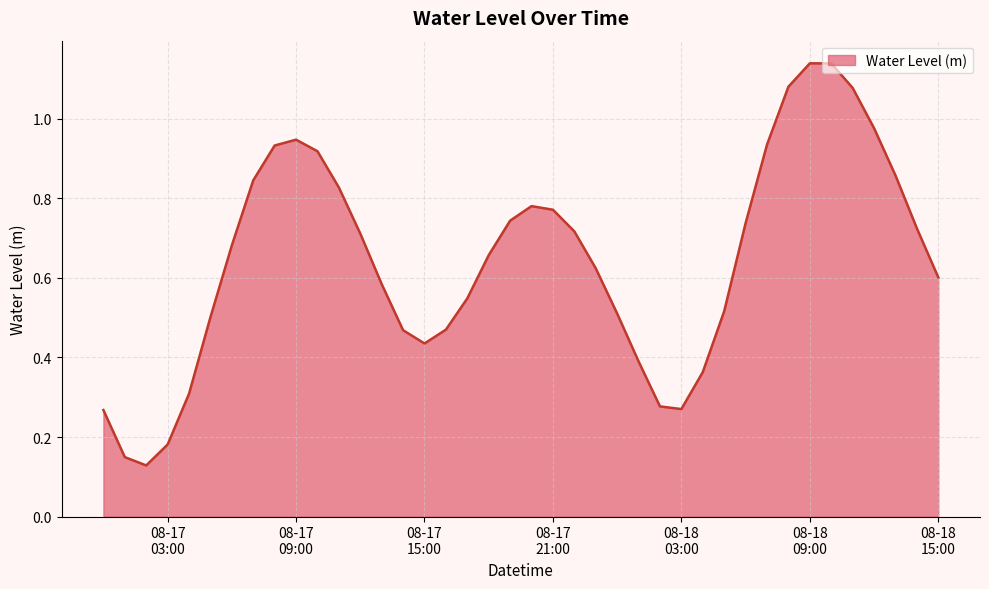

Which label corresponds to the smallest value in the chart?

2024-08-17 02:00:00